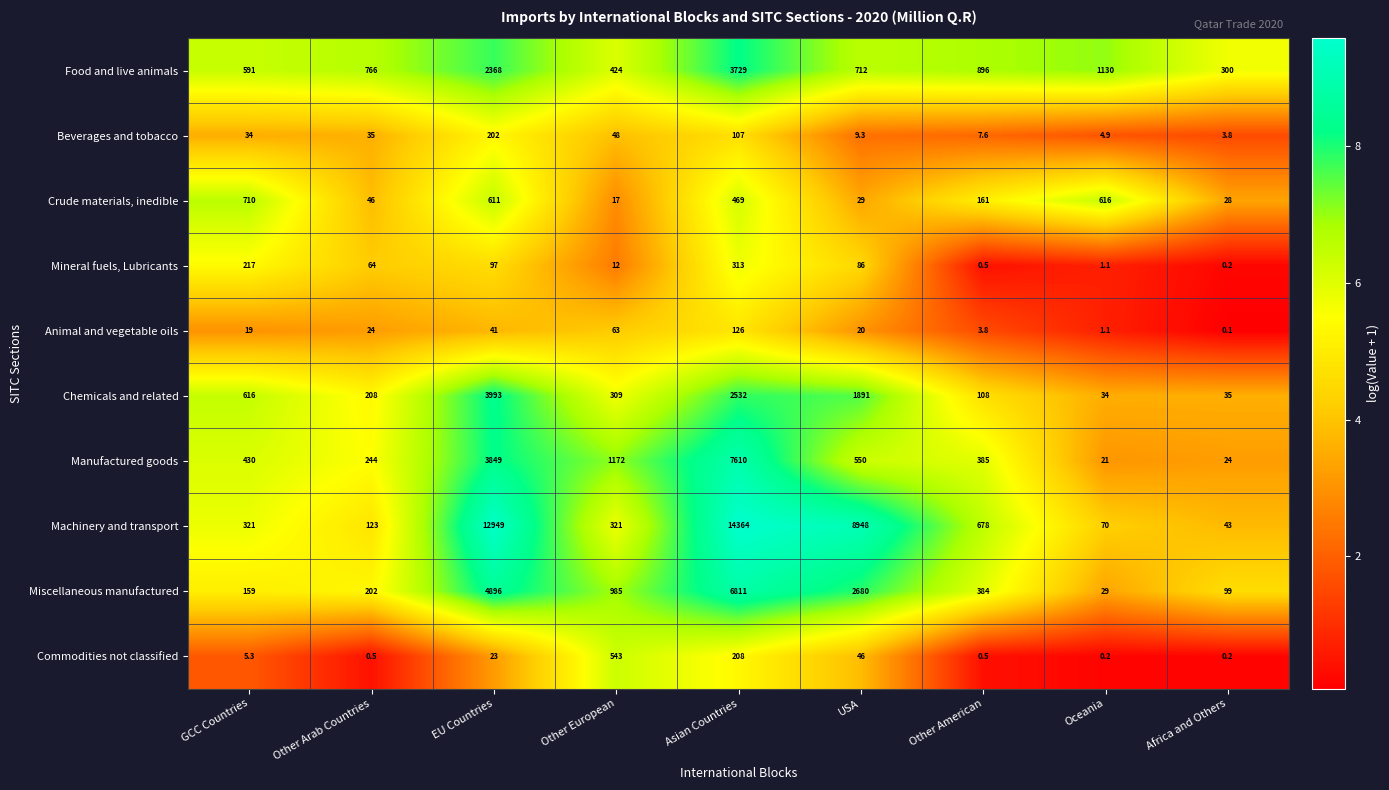

What is the maximum value shown in the chart?

14364.0